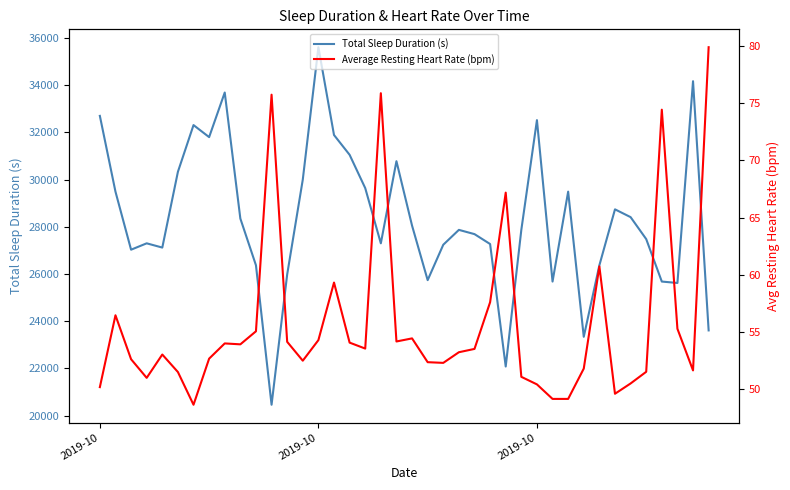

What is the difference between the highest and lowest values at 12?

25925.9